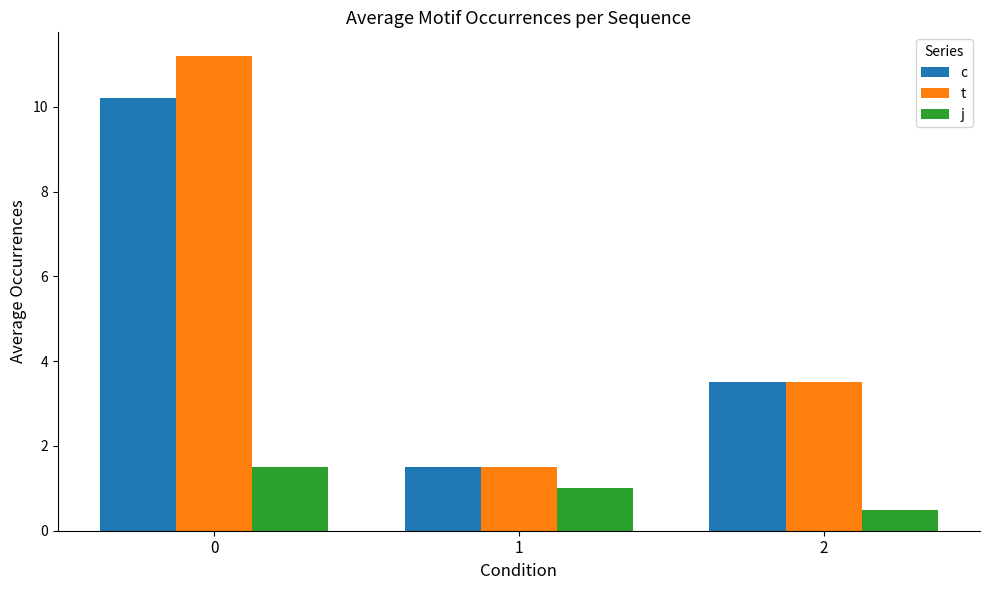

Is the value of t at 0 greater than the value of j at 0?

Yes